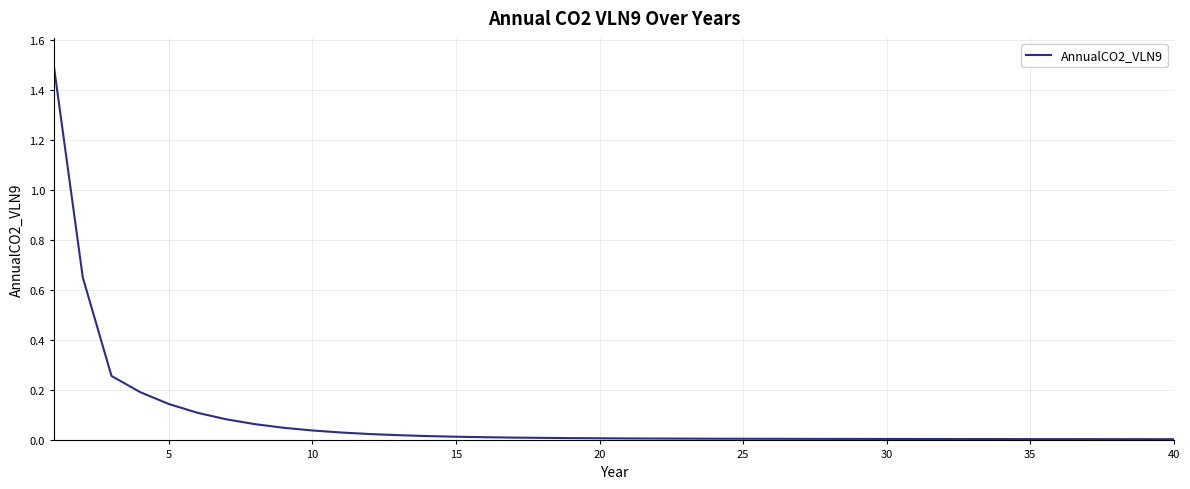

What is the difference between the maximum and minimum values?

1.5